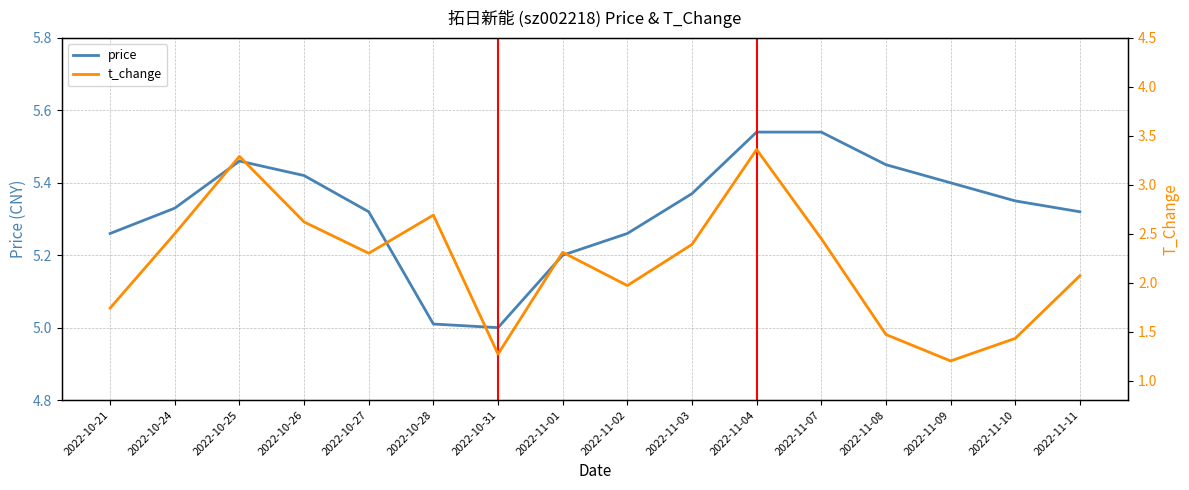

Does the chart display data point markers on the line(s)?

No